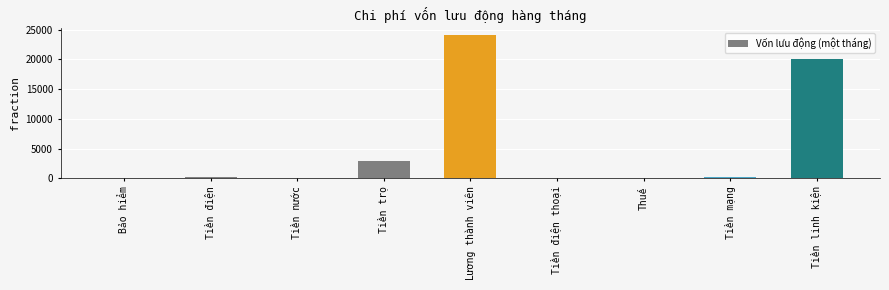

Which label corresponds to the largest value in the chart?

Lương thành viên